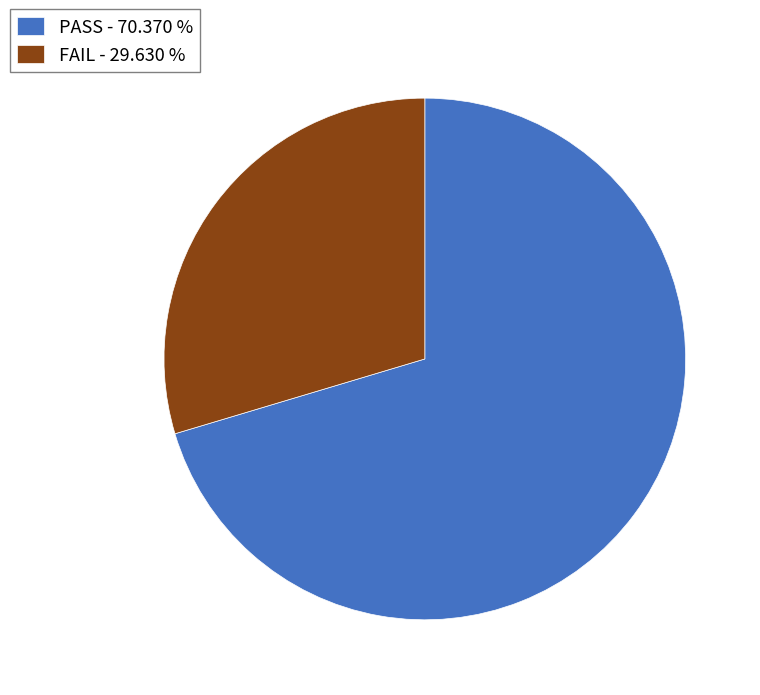

Is PASS the majority of the pie?

Yes